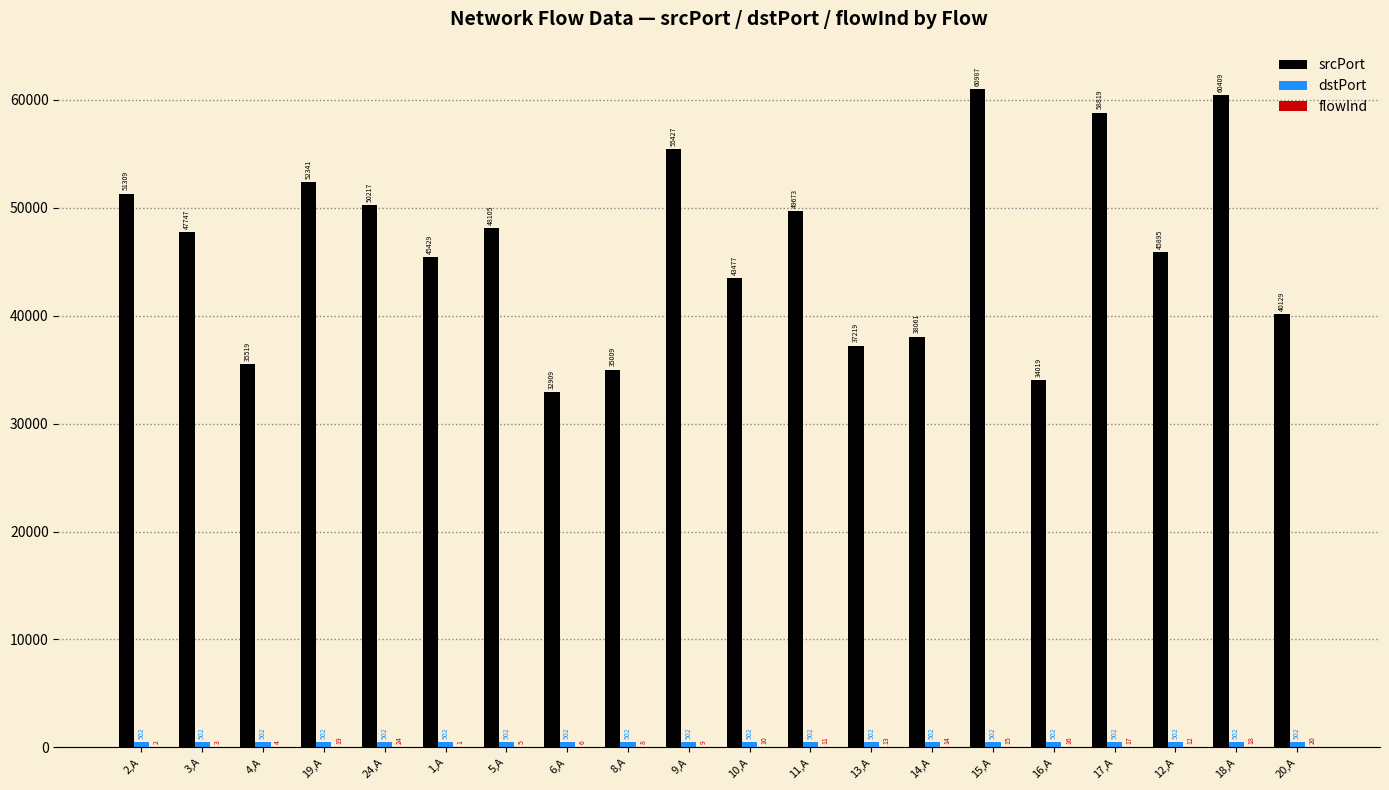

Which series has the largest total across all categories?

srcPort